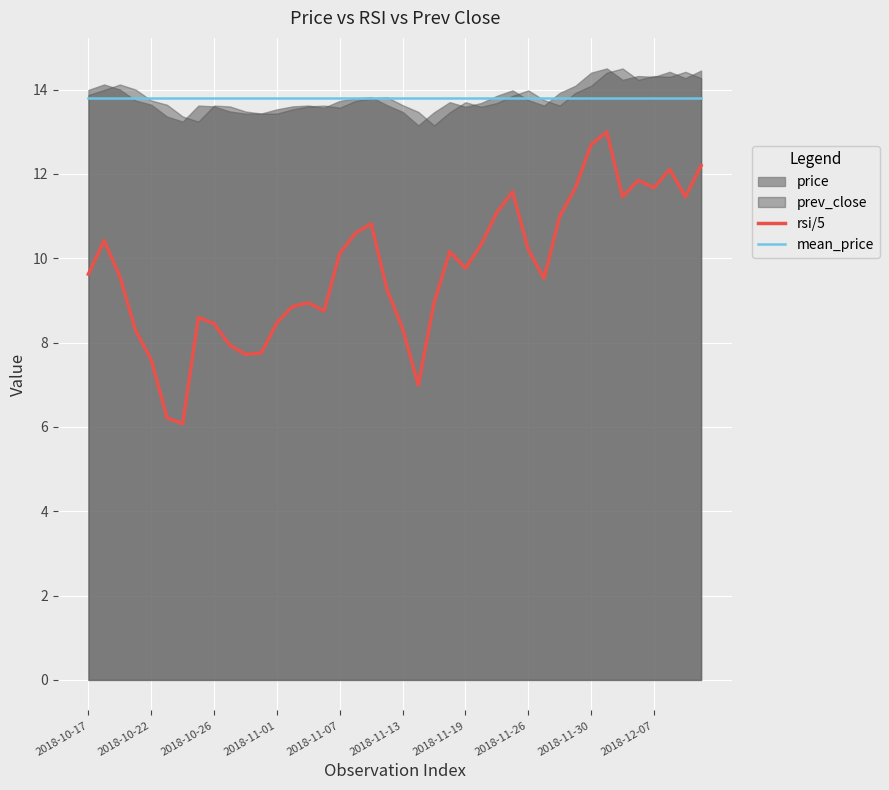

What is the value of the rsi/5 point at the 33rd from the left?

12.7